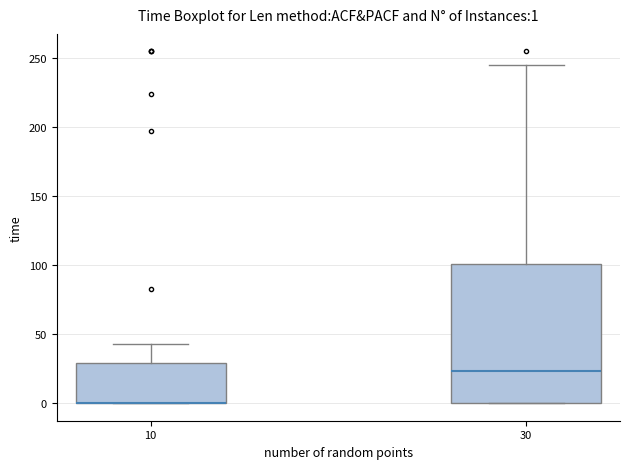

Comparing the boxes themselves (not the whiskers), which one is the tallest?

30